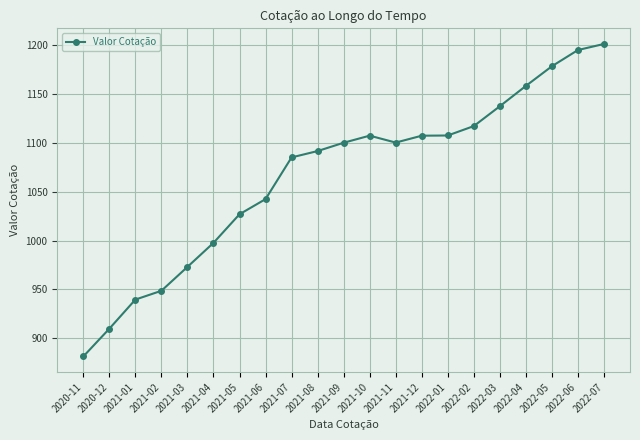

What is the minimum value shown in the chart?

881.3